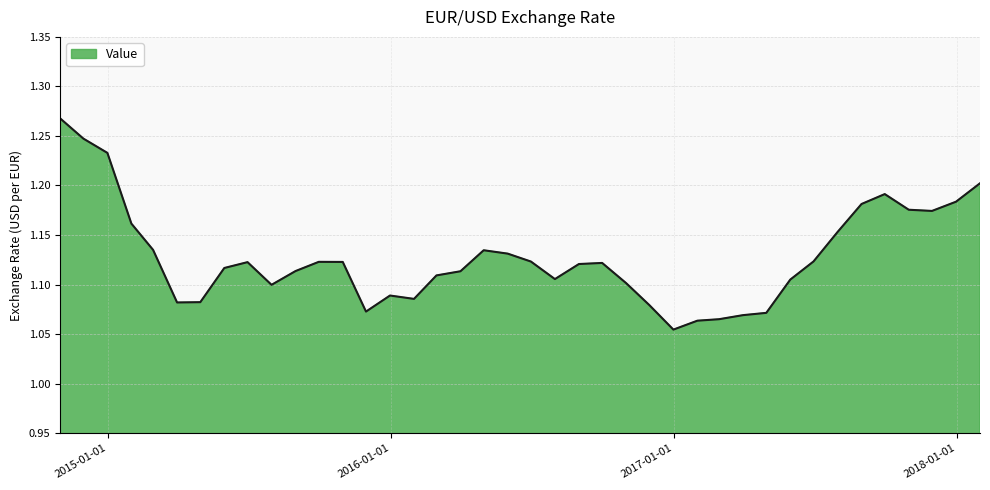

What is the label of the 2nd point from the right?

2017-12-31